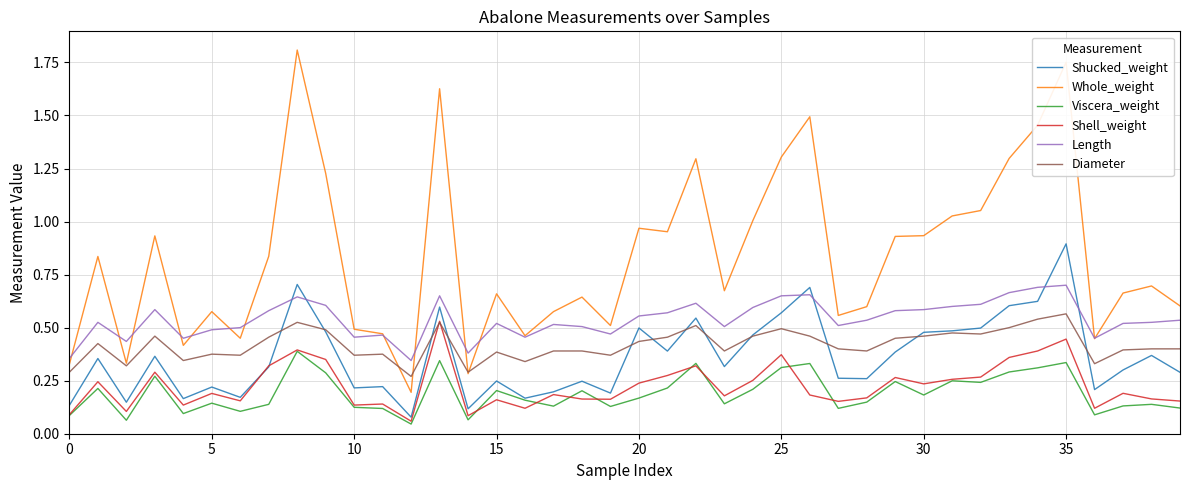

Count the number of categories in the chart.

40